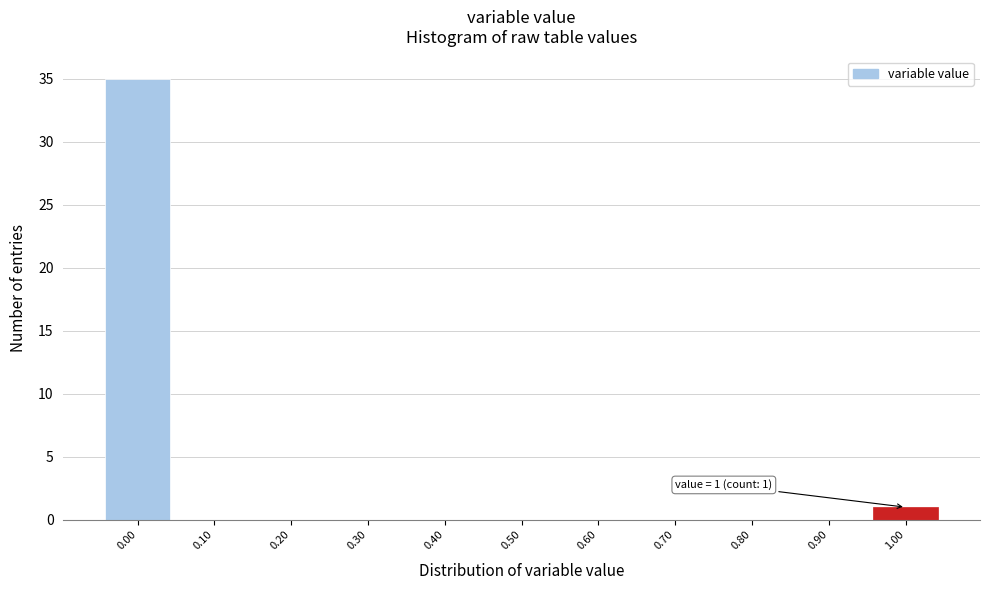

Which range on the x-axis has the tallest bar?

-0.05 to 0.05